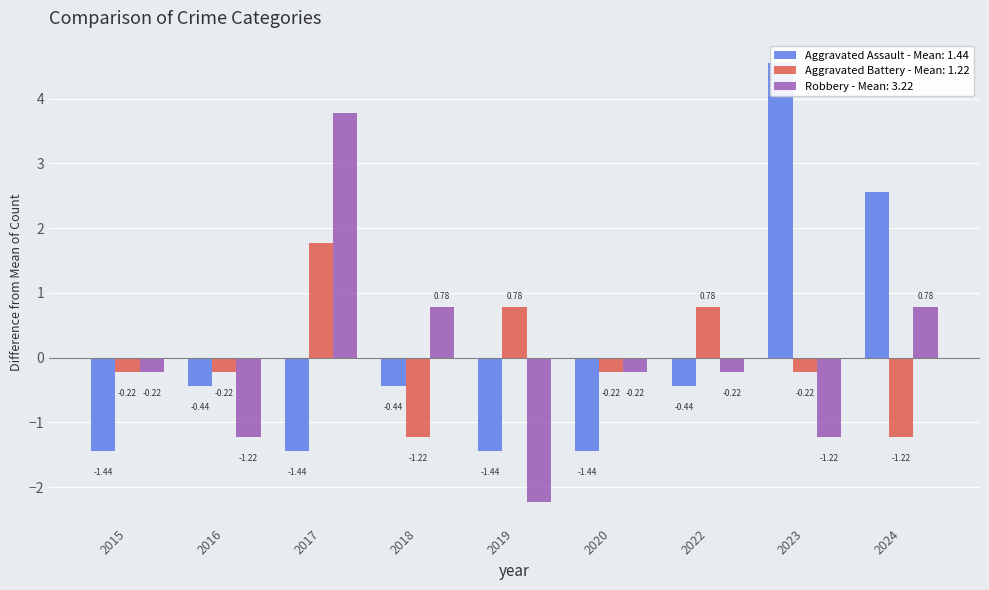

What is the total value across all series at 2016?

-1.9